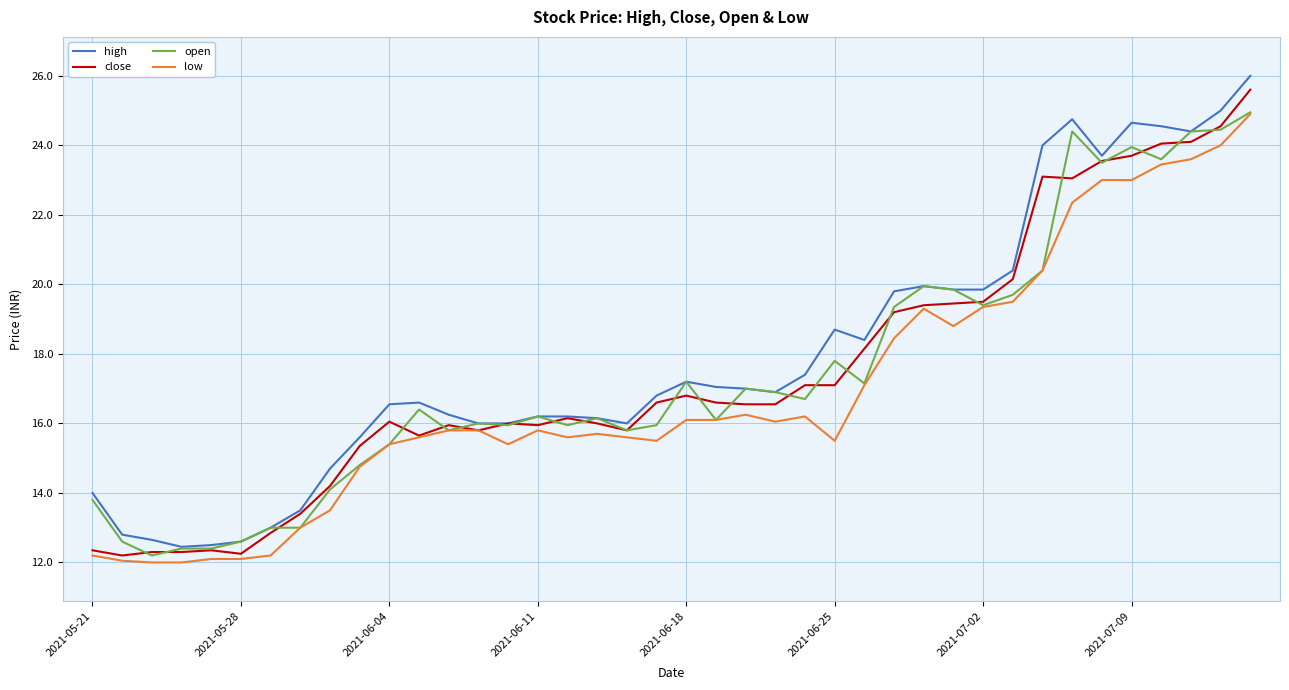

Which series has the largest range (max minus min)?

high